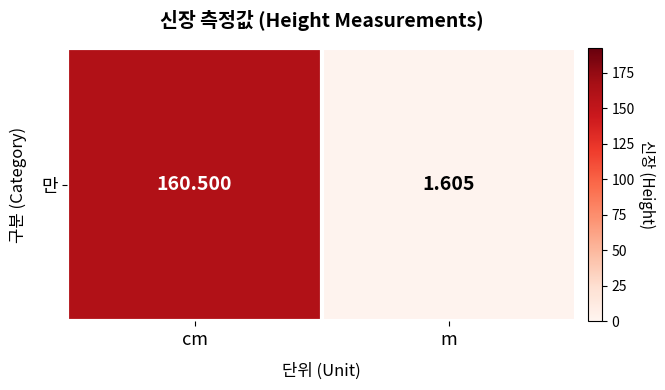

Where is the data nearest to the value 81?

m